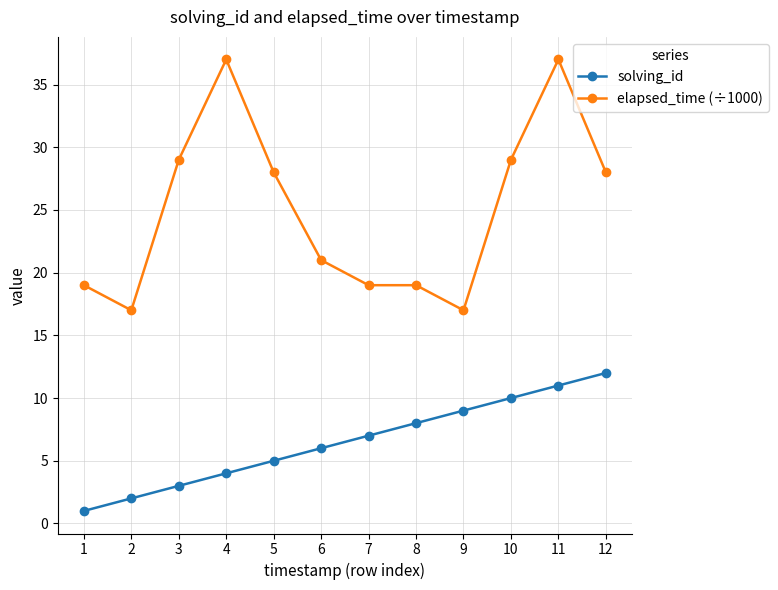

True or false: elapsed_time (÷1000) has more than 0 interior local peaks.

True